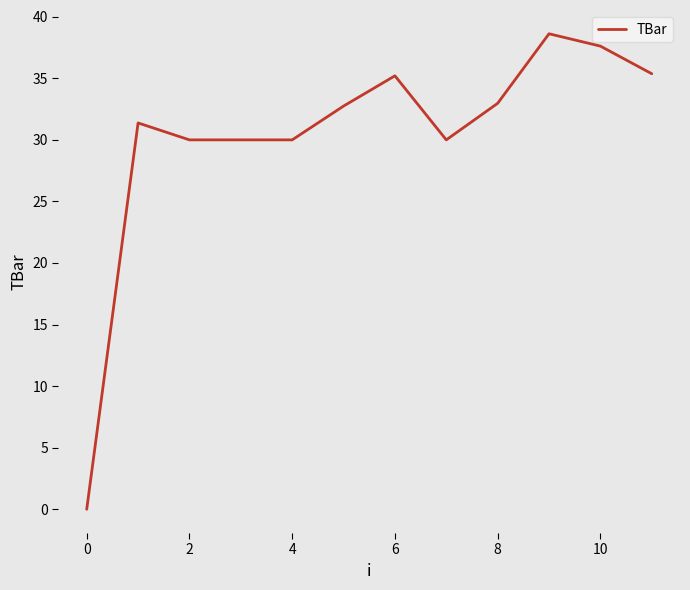

What is the greatest value displayed?

38.6